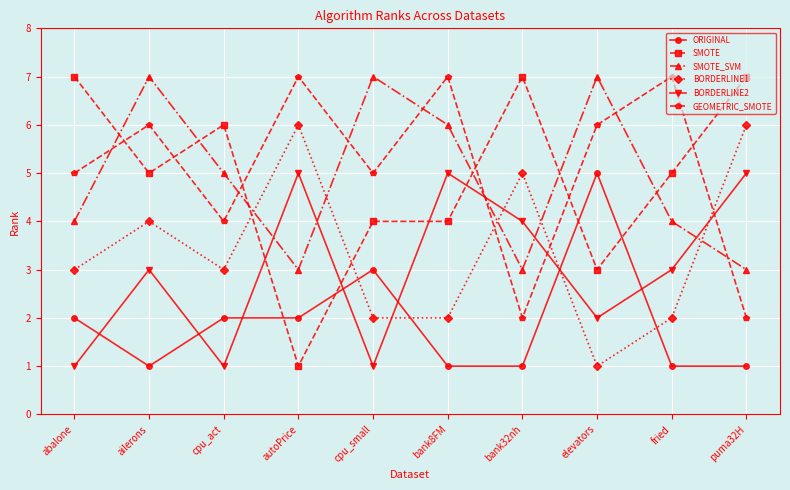

Reading left to right, extract all data points from this chart.

ORIGINAL: 2	1	2	2	3	1	1	5	1	1
SMOTE: 7	5	6	1	4	4	7	3	5	7
SMOTE_SVM: 4	7	5	3	7	6	3	7	4	3
BORDERLINE1: 3	4	3	6	2	2	5	1	2	6
BORDERLINE2: 1	3	1	5	1	5	4	2	3	5
GEOMETRIC_SMOTE: 5	6	4	7	5	7	2	6	7	2